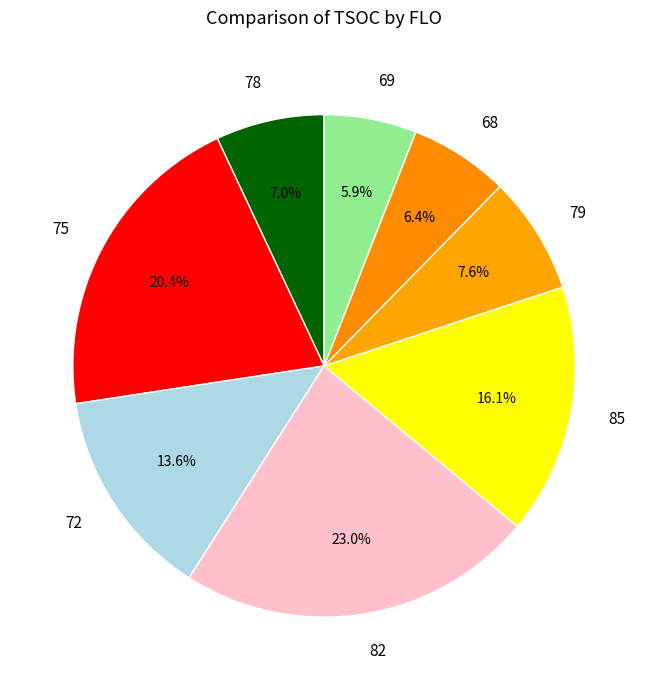

Count the number of slices in the pie.

8